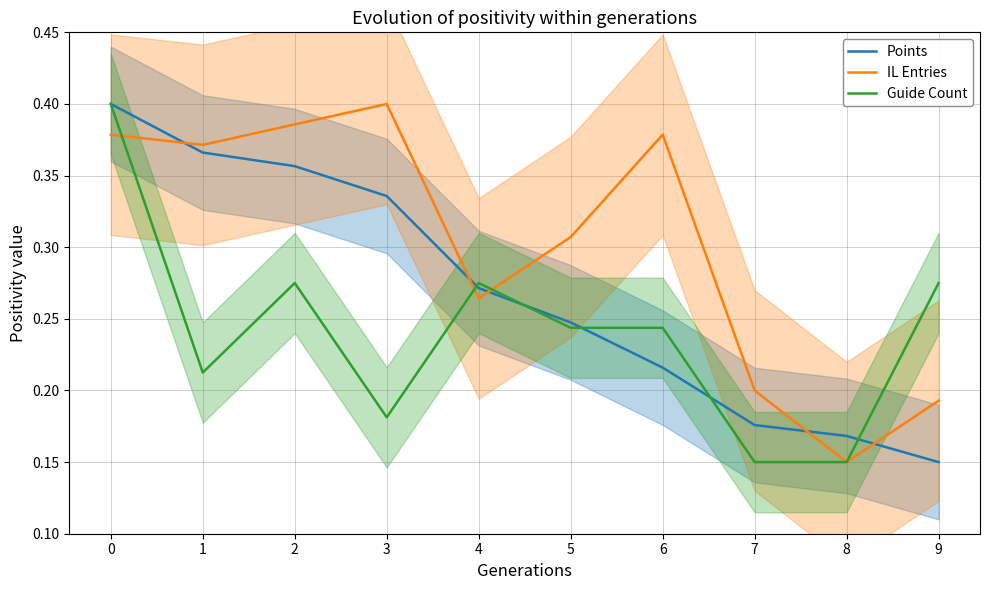

True or false: IL Entries has a value of 0.6 at 2.

False